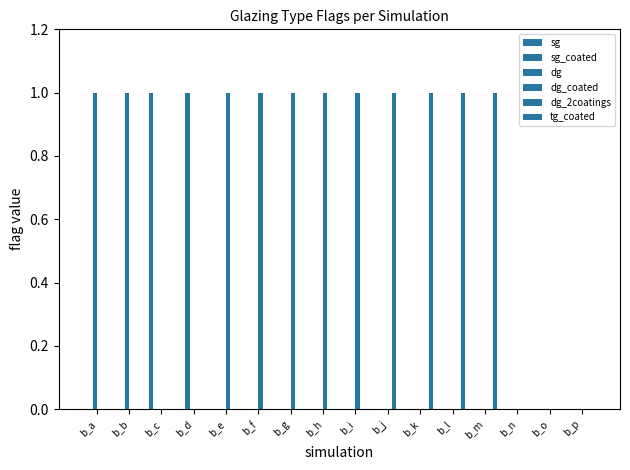

The value of tg_coated at b_i is -1. True or false?

False